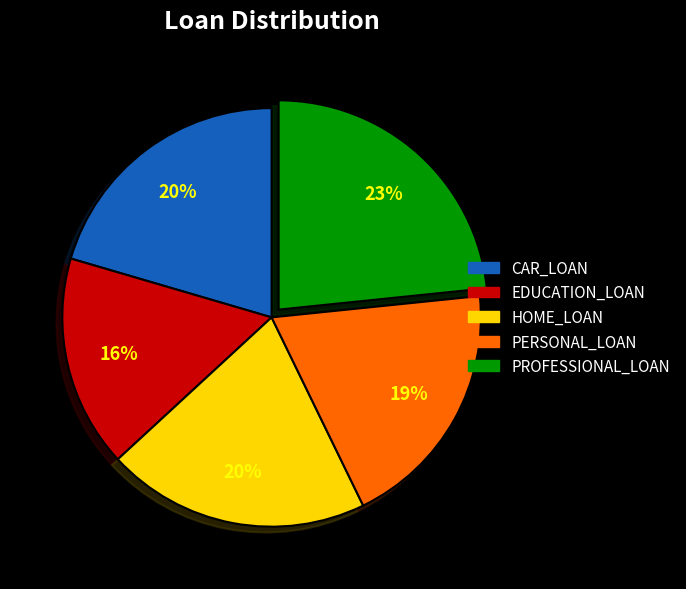

How many segments does this pie chart have?

5